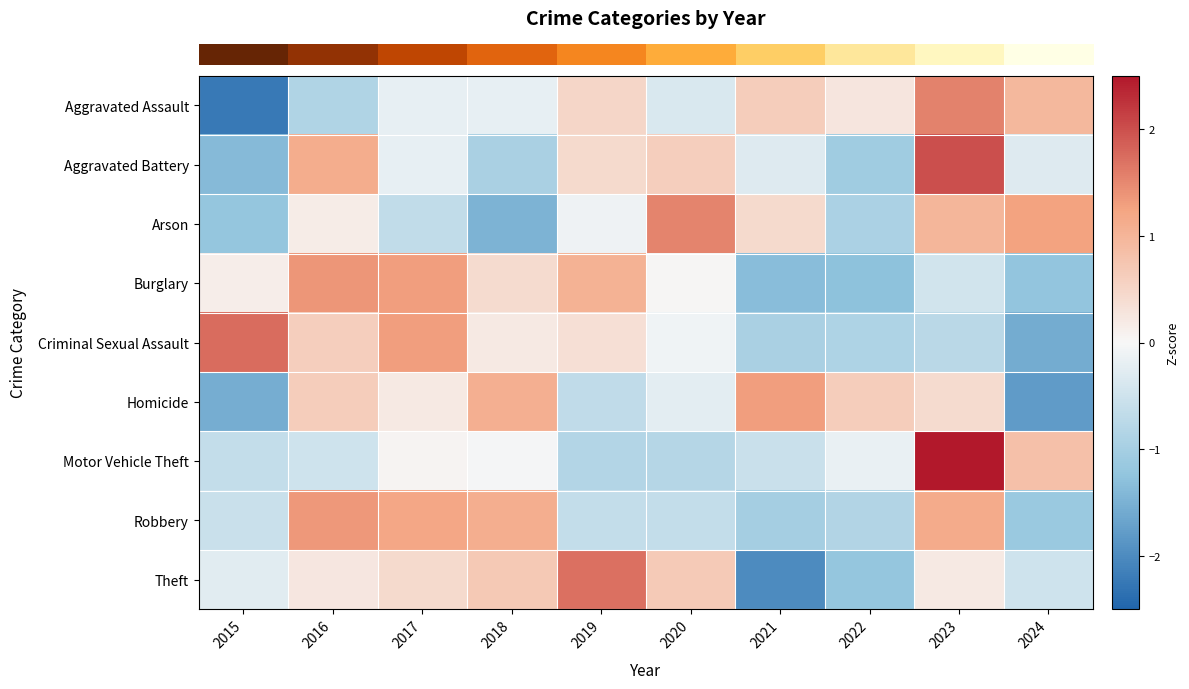

Reading left to right, what are all the values shown in this chart?

row_0: -2.2	-0.9	-0.2	-0.2	0.5	-0.4	0.6	0.3	1.5	0.9
row_1: -1.4	1.1	-0.2	-1.0	0.4	0.6	-0.3	-1.1	2.0	-0.3
row_2: -1.2	0.2	-0.7	-1.5	-0.1	1.5	0.4	-0.9	1.0	1.3
row_3: 0.1	1.4	1.3	0.4	1.0	0.0	-1.3	-1.3	-0.5	-1.2
row_4: 1.7	0.6	1.3	0.2	0.4	-0.1	-0.9	-0.9	-0.8	-1.6
row_5: -1.6	0.6	0.2	1.1	-0.7	-0.2	1.3	0.6	0.4	-1.8
row_6: -0.6	-0.5	0.1	-0.0	-0.8	-0.8	-0.6	-0.2	2.6	0.8
row_7: -0.5	1.4	1.2	1.1	-0.6	-0.6	-1.0	-0.9	1.2	-1.2
row_8: -0.3	0.2	0.4	0.7	1.7	0.7	-2.0	-1.2	0.2	-0.5